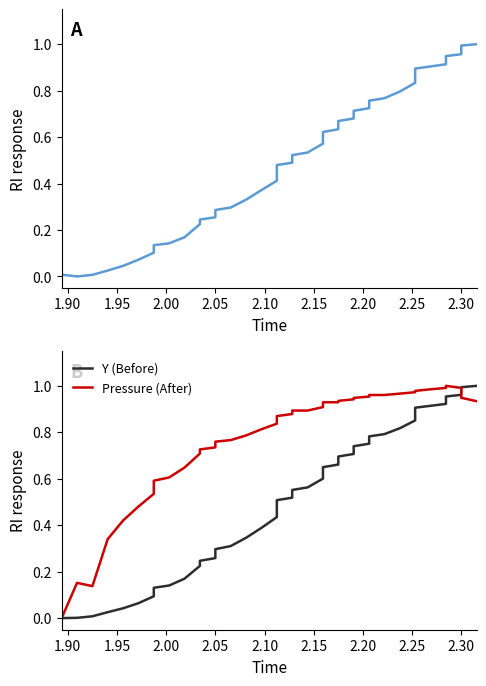

What are all the series names shown in the legend?

X, Y (Before), Pressure (After)